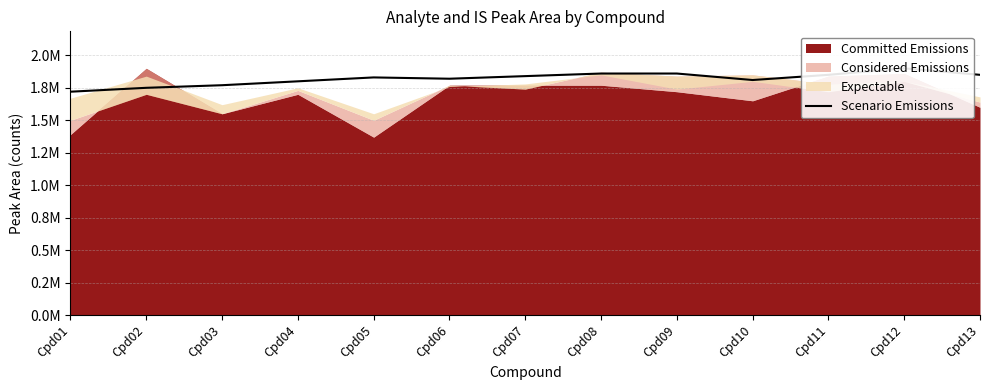

What is the difference between the values at Cpd13 and Cpd02?

100000